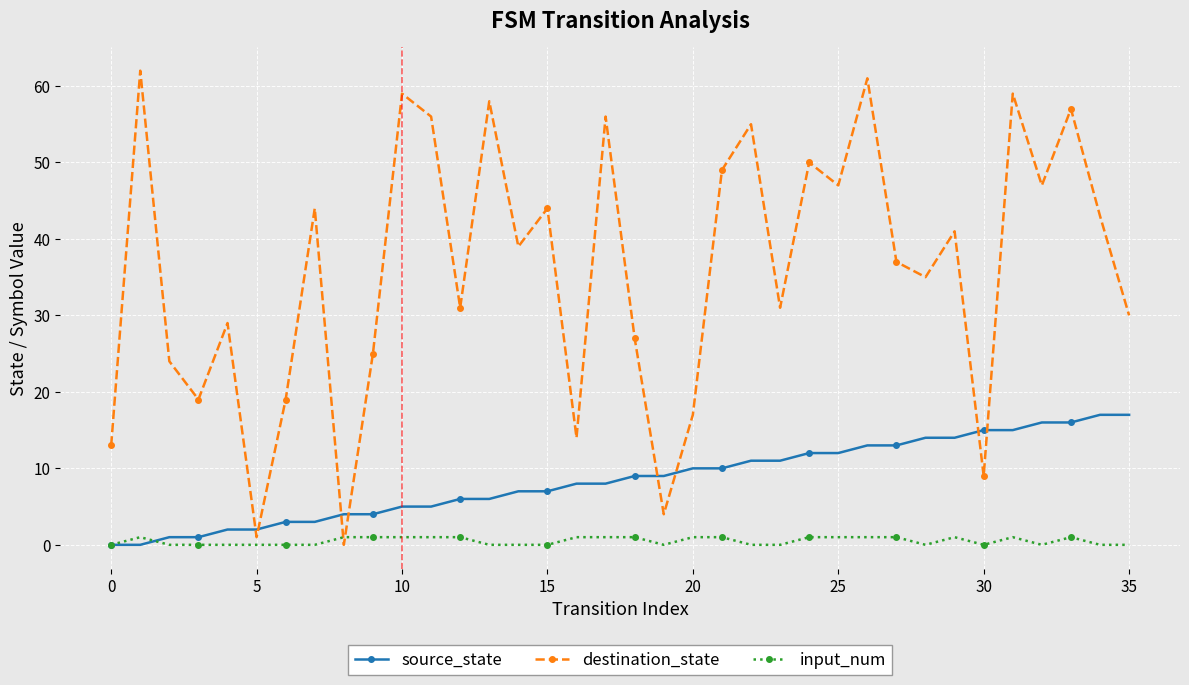

Which series has the widest spread of values?

destination_state